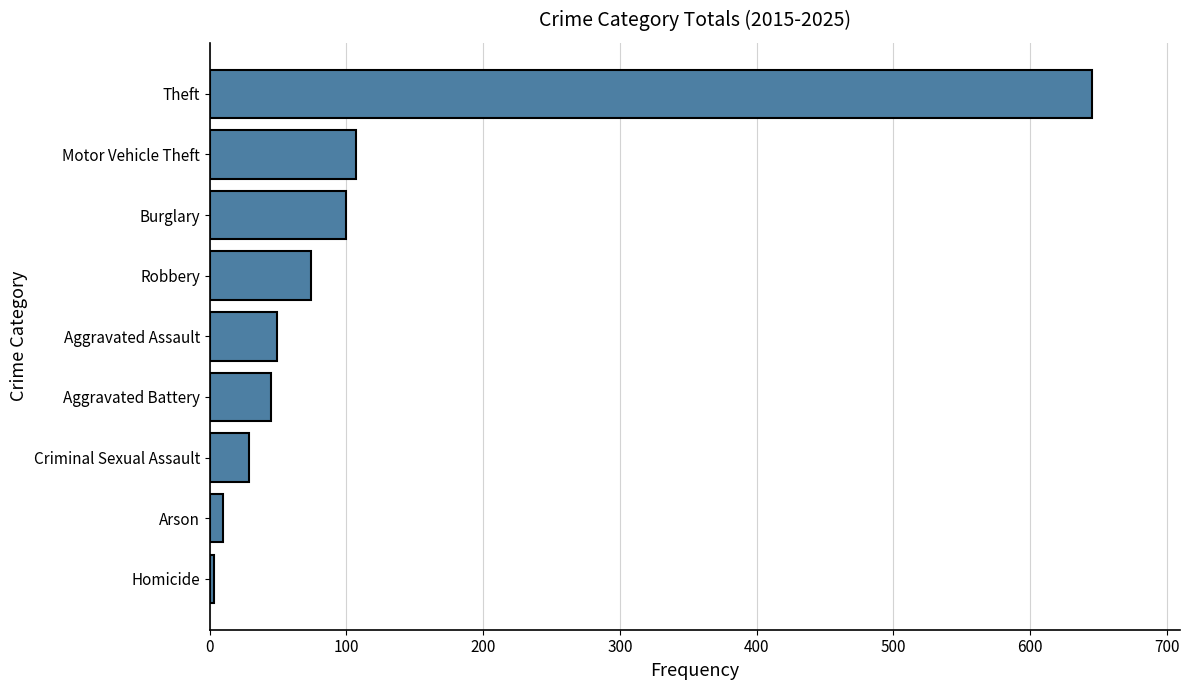

The value at Theft is 876. True or false?

False